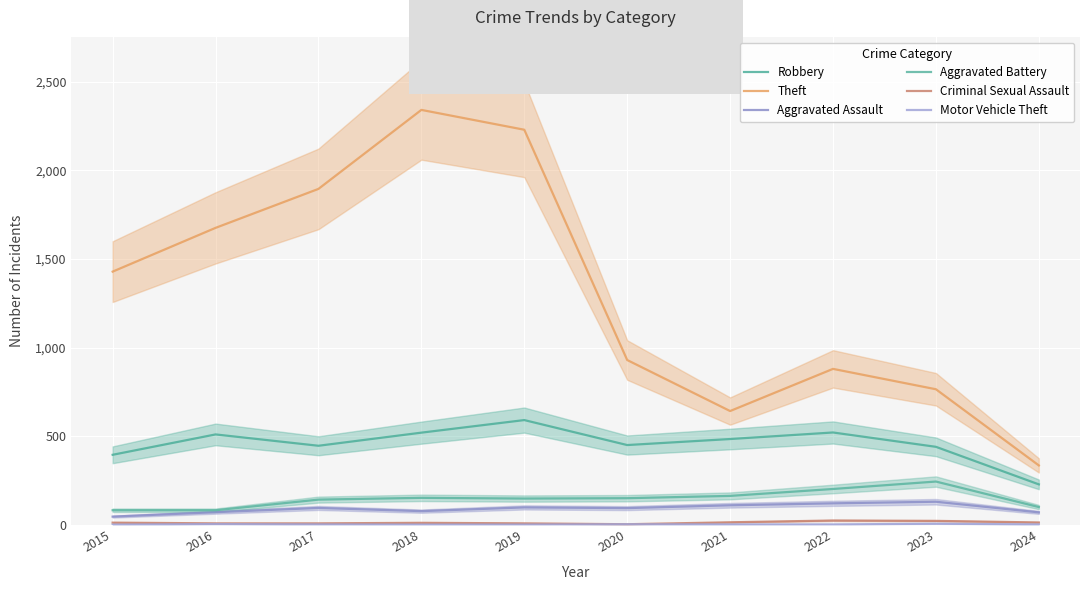

Rank the series by their maximum value, from highest to lowest.

Theft, Robbery, Aggravated Battery, Aggravated Assault, Criminal Sexual Assault, Motor Vehicle Theft